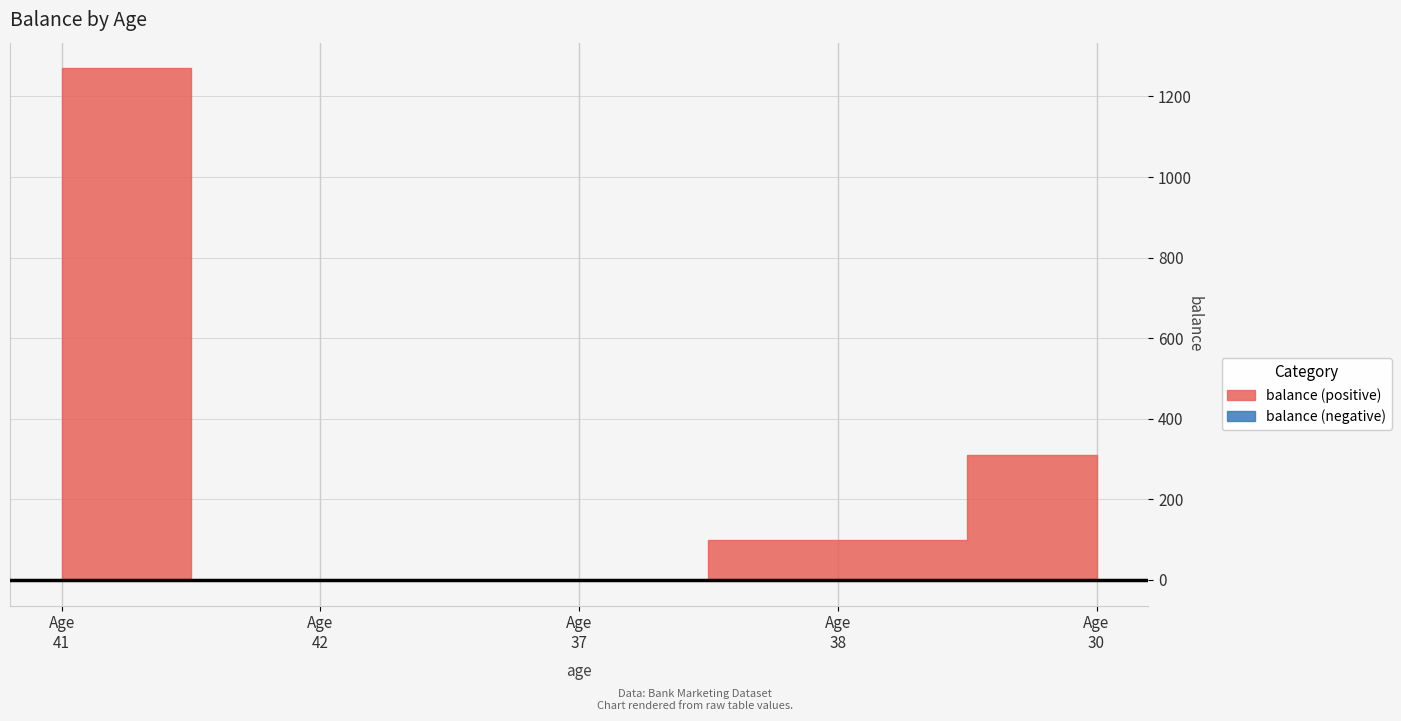

What is the label of the 3rd point from the right?

37